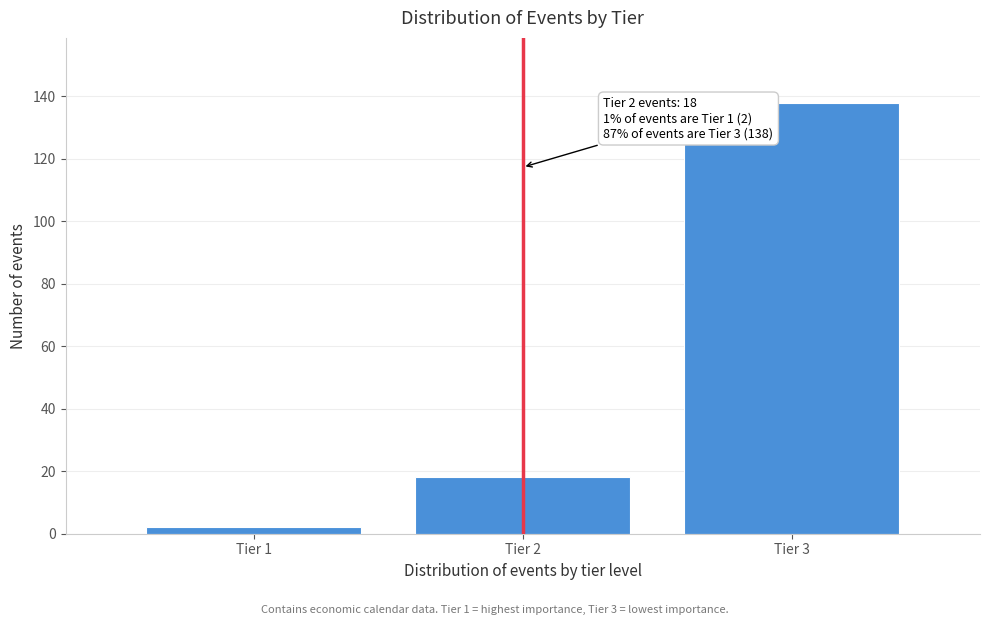

Reading left to right, transcribe all the data shown in this chart.

2	18	138